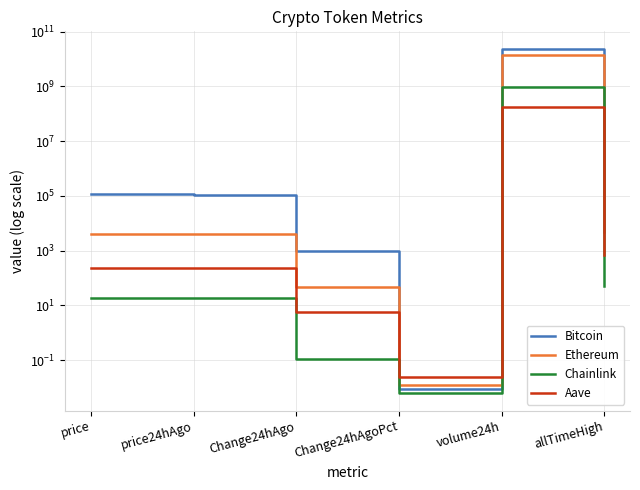

What are all the series names shown in the legend?

Bitcoin, Ethereum, Chainlink, Aave